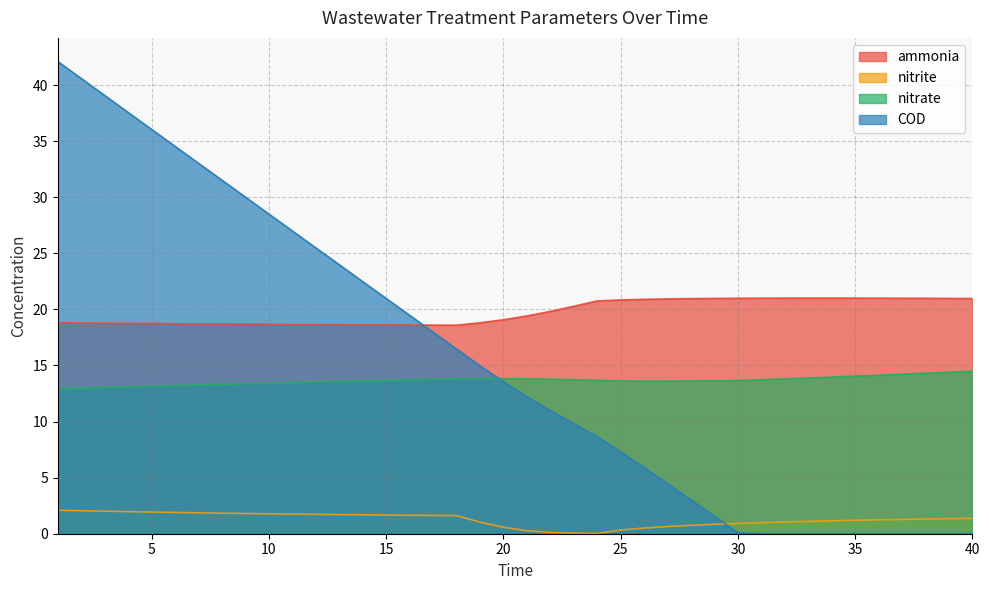

Which series has the largest range (max minus min)?

COD